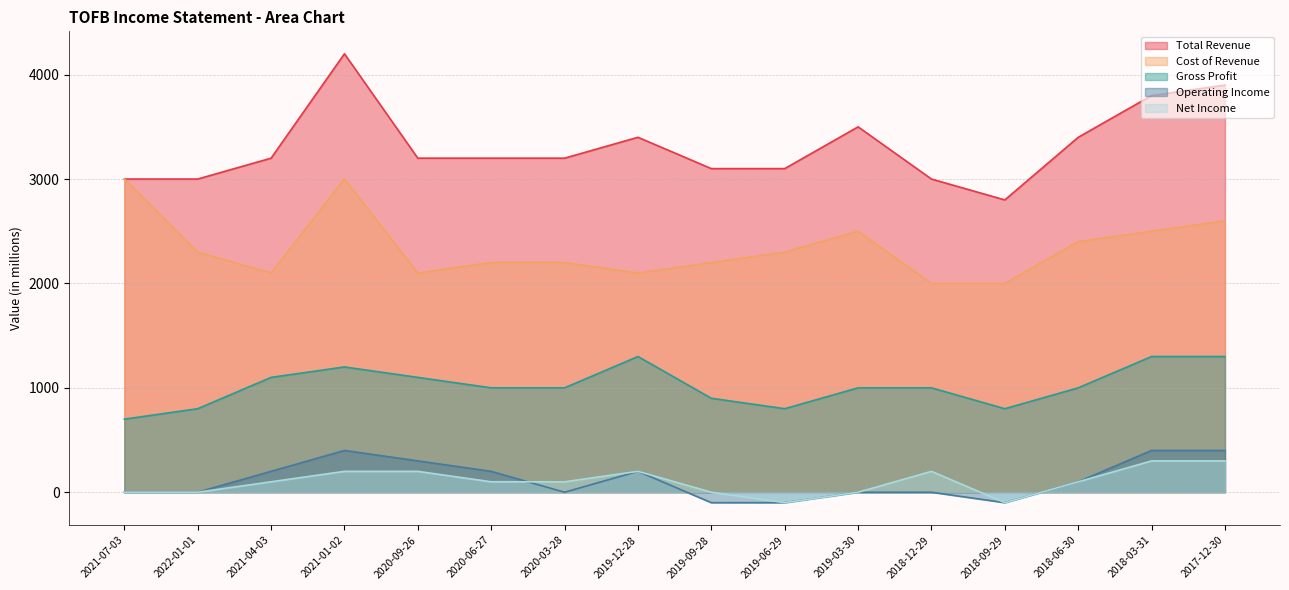

True or false: Operating Income and Cost of Revenue cross at least once.

False